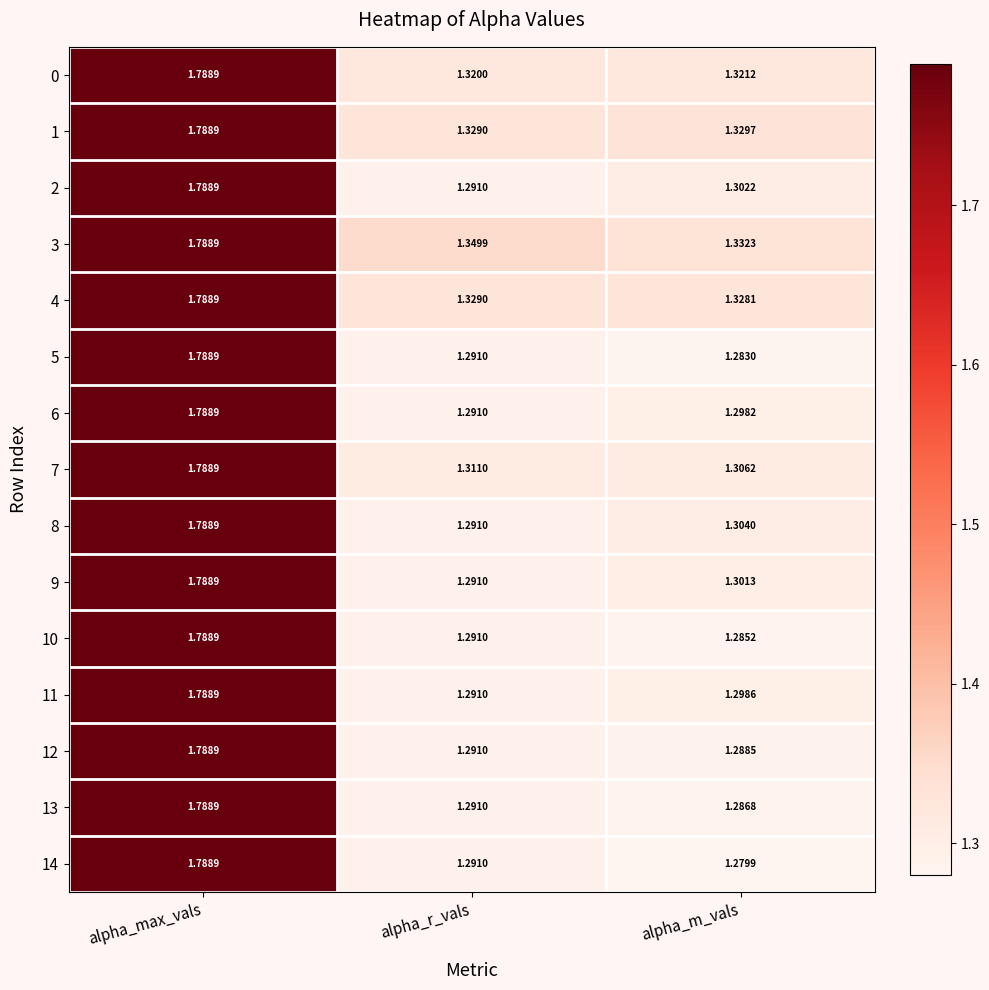

Which category has the highest value in the 5 series?

alpha_max_vals